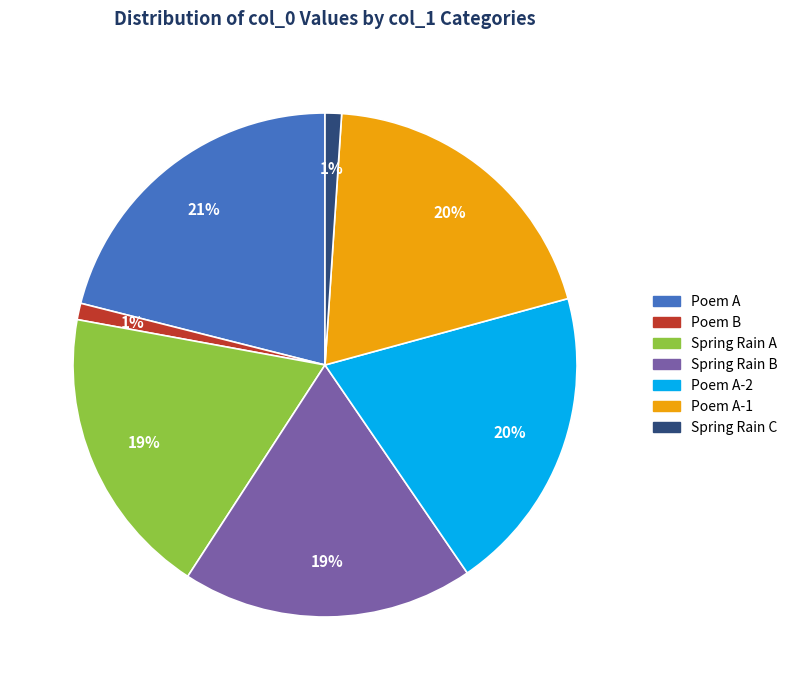

Is there any slice that represents more than half of the pie?

No